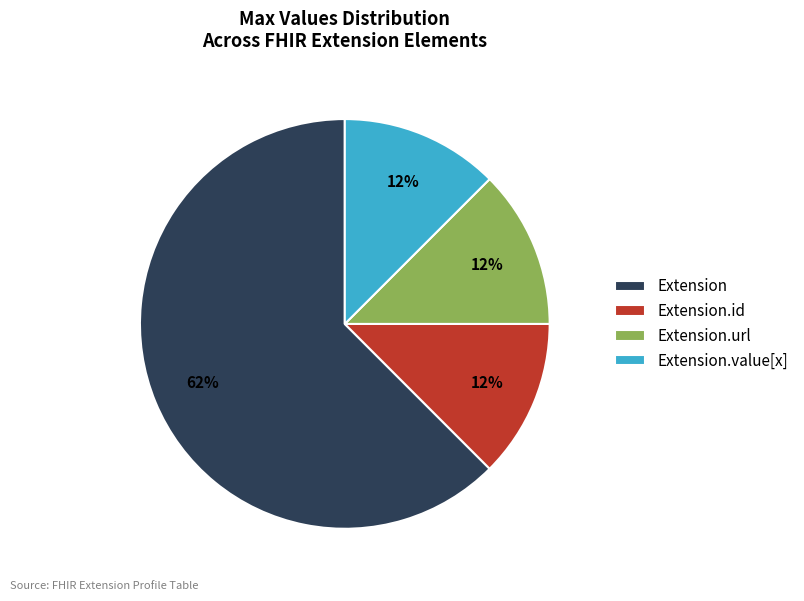

To the nearest percent, what is the average slice percentage?

25%